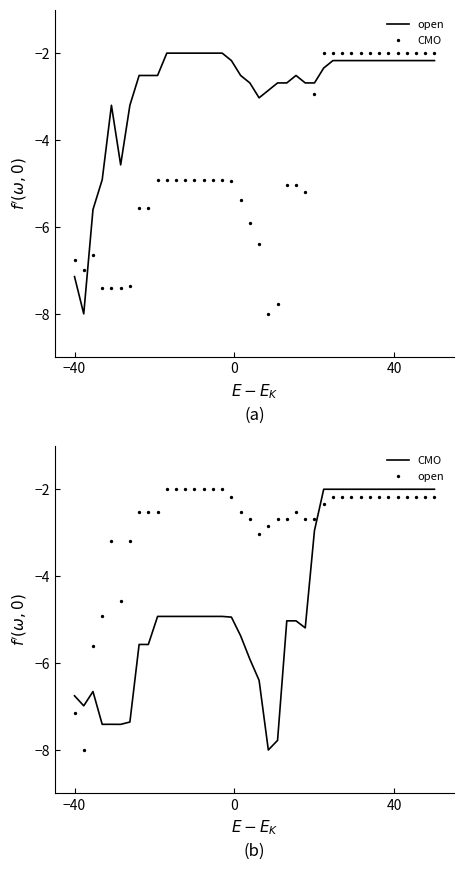

Which series has the largest Y range (max minus min)?

open